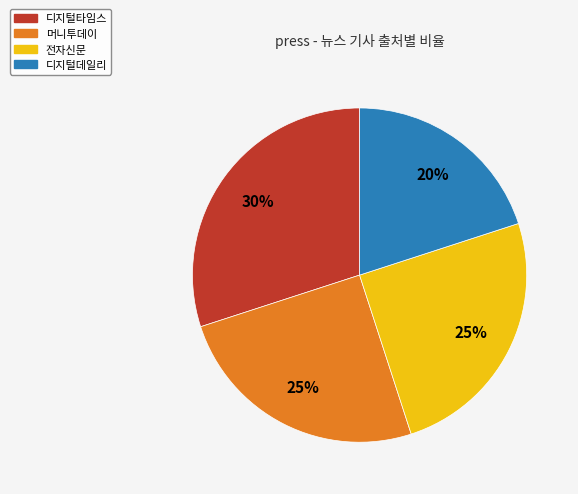

Is there a majority slice in this chart?

No